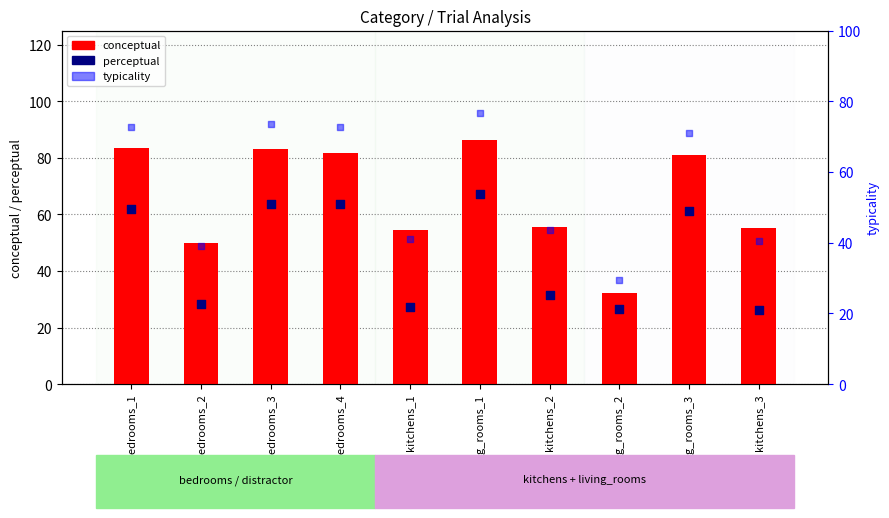

Is the value of typicality at living_rooms_1 greater than the value of conceptual at kitchens_3?

Yes